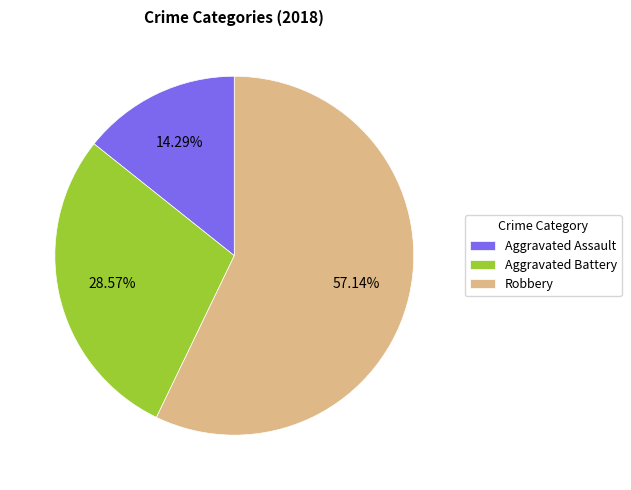

The Aggravated Battery slice represents 29% of the pie. True or false?

True